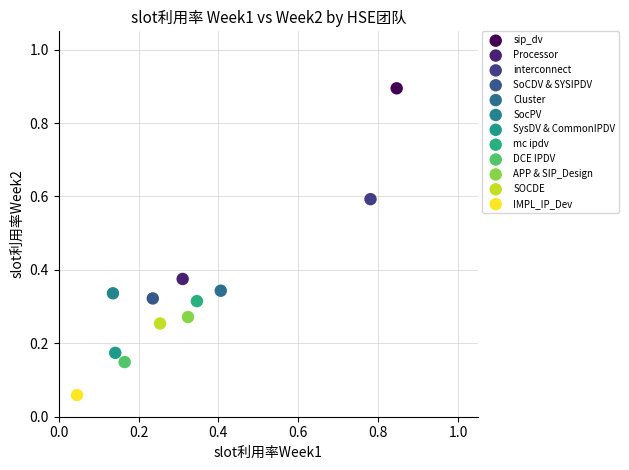

What are all the series names shown in the legend?

sip_dv, Processor, interconnect, SoCDV & SYSIPDV, Cluster, SocPV, SysDV & CommonIPDV, mc ipdv, DCE IPDV, APP & SIP_Design, SOCDE, IMPL_IP_Dev